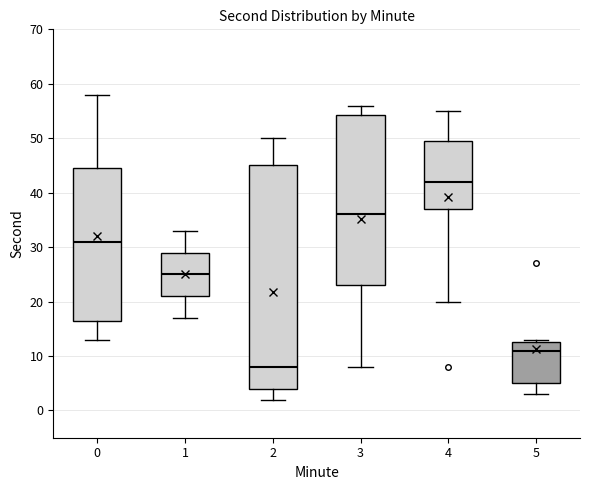

Reading left to right, read every box against the y-axis: the position of its median line, the range the box covers, and the ends of its whiskers. The values are not printed on the chart, so give them approximately, as read against the axis.

0: median 31, box 17 to 45, whiskers 13 to 58
1: median 25, box 21 to 29, whiskers 17 to 33
2: median 8, box 4 to 45, whiskers 2 to 50
3: median 36, box 23 to 54, whiskers 8 to 56
4: median 42, box 37 to 50, whiskers 20 to 55
5: median 11, box 5 to 13, whiskers 3 to 13 (just above the box's upper edge)